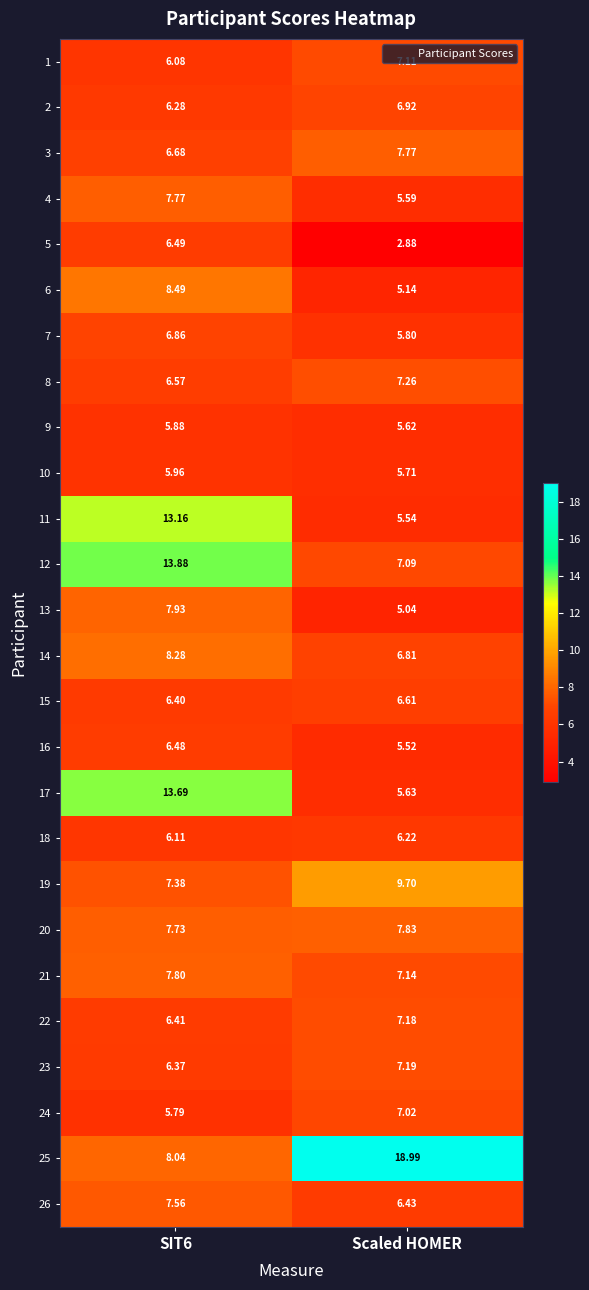

Where is 10 nearest to the value 5?

Scaled HOMER